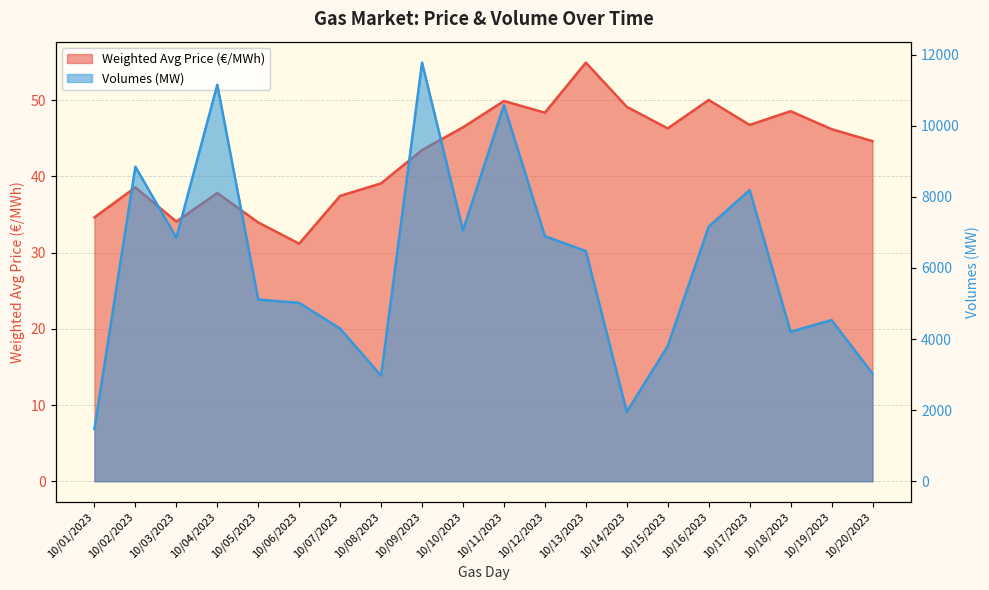

How many lines are shown in the chart?

2